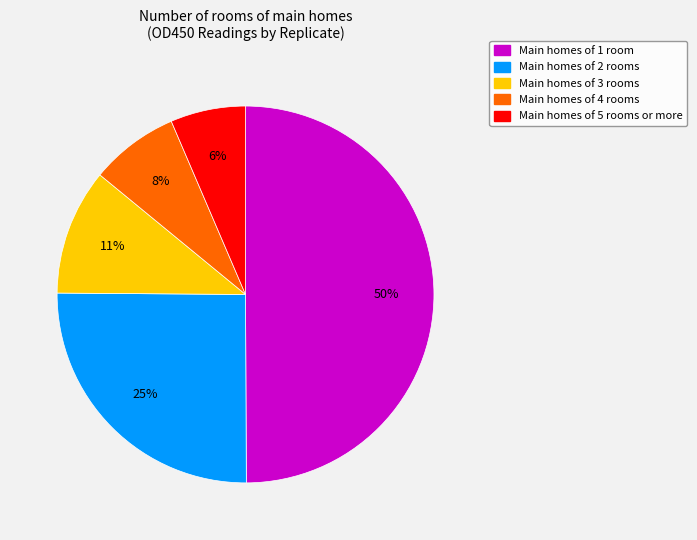

To the nearest percent, what is the average slice percentage?

20%